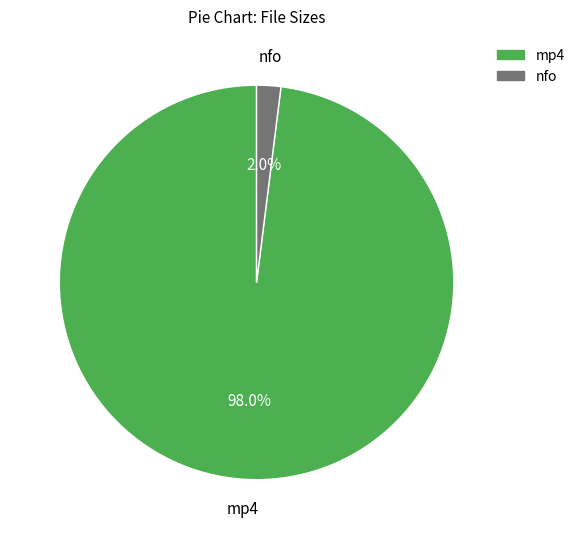

Is there a majority slice in this chart?

Yes